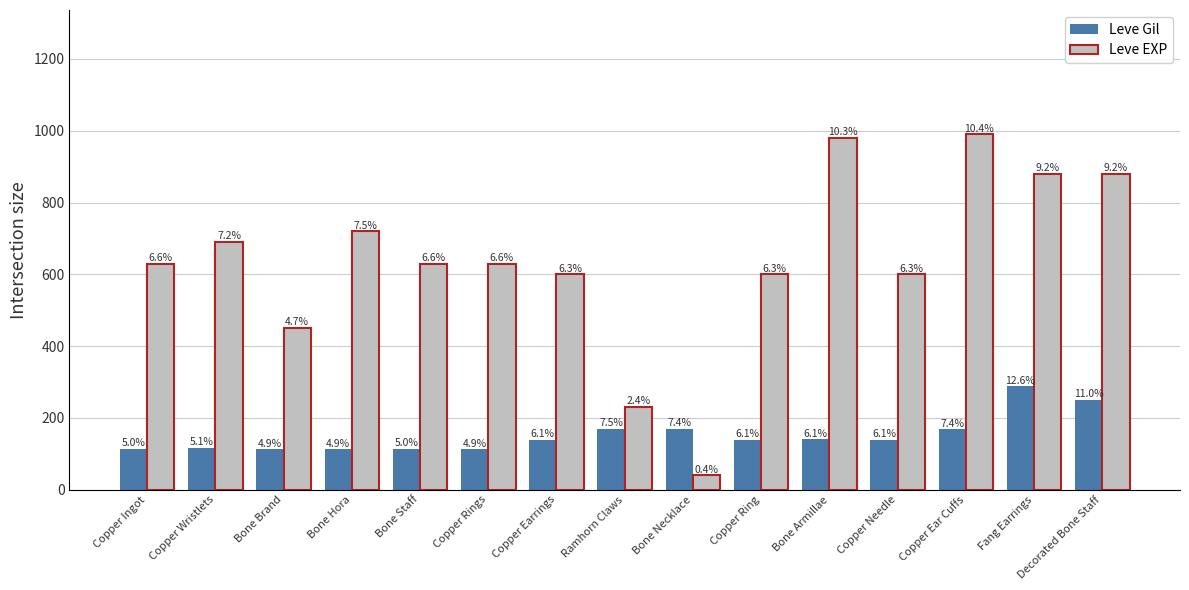

True or false: Leve EXP has a value of 630 at Copper Ingot.

True